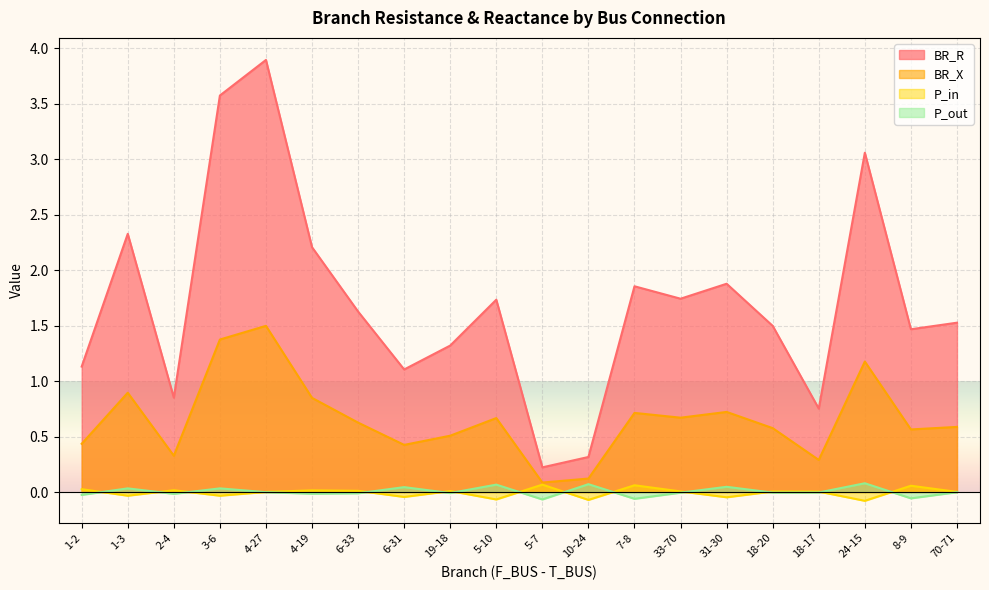

The value of BR_X at 19-18 is 0.2. True or false?

False